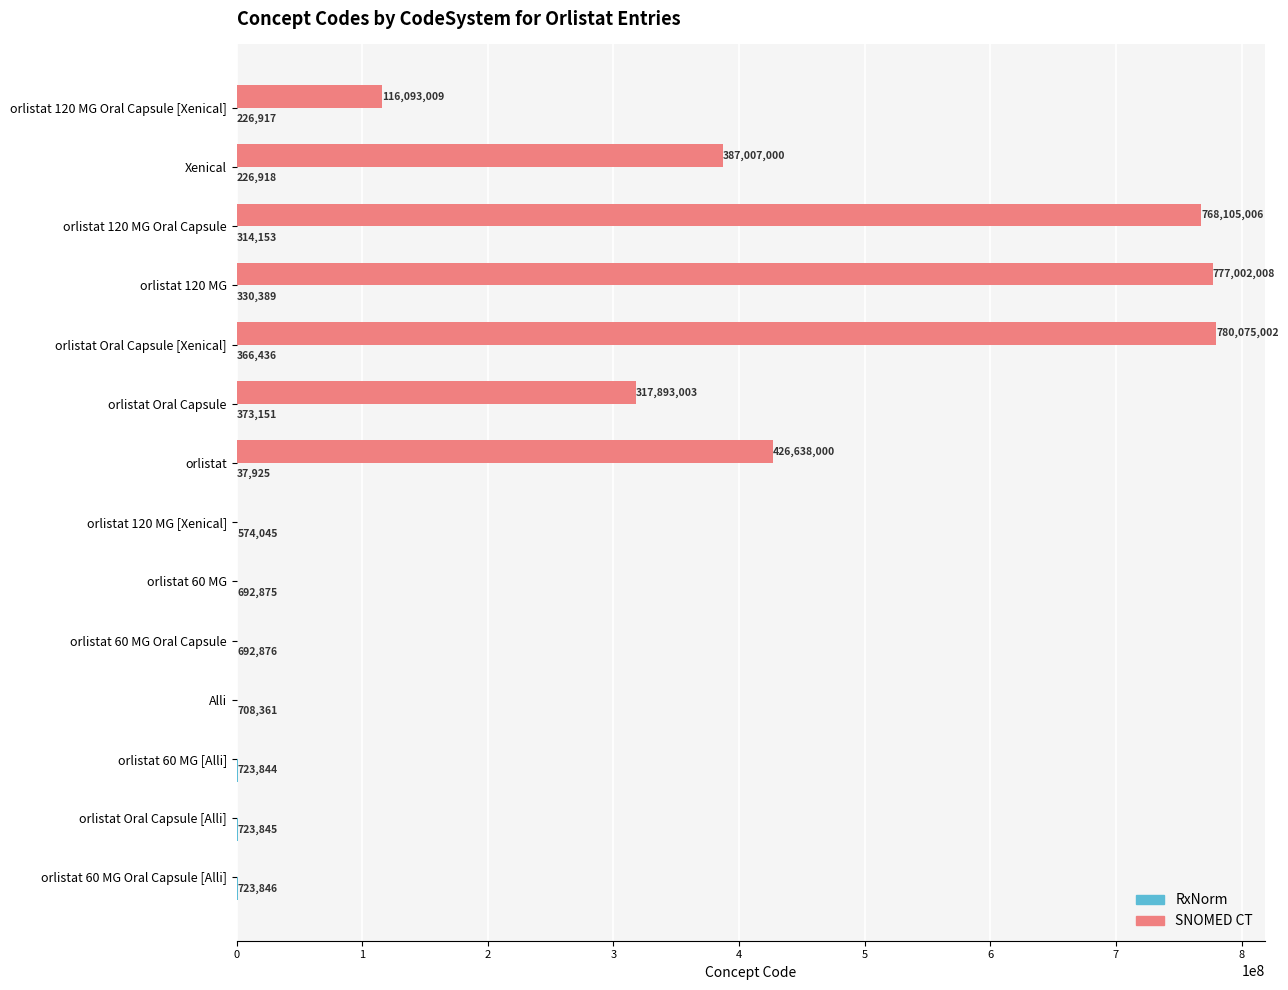

Between Xenical and orlistat Oral Capsule, which series saw the biggest shift?

SNOMED CT